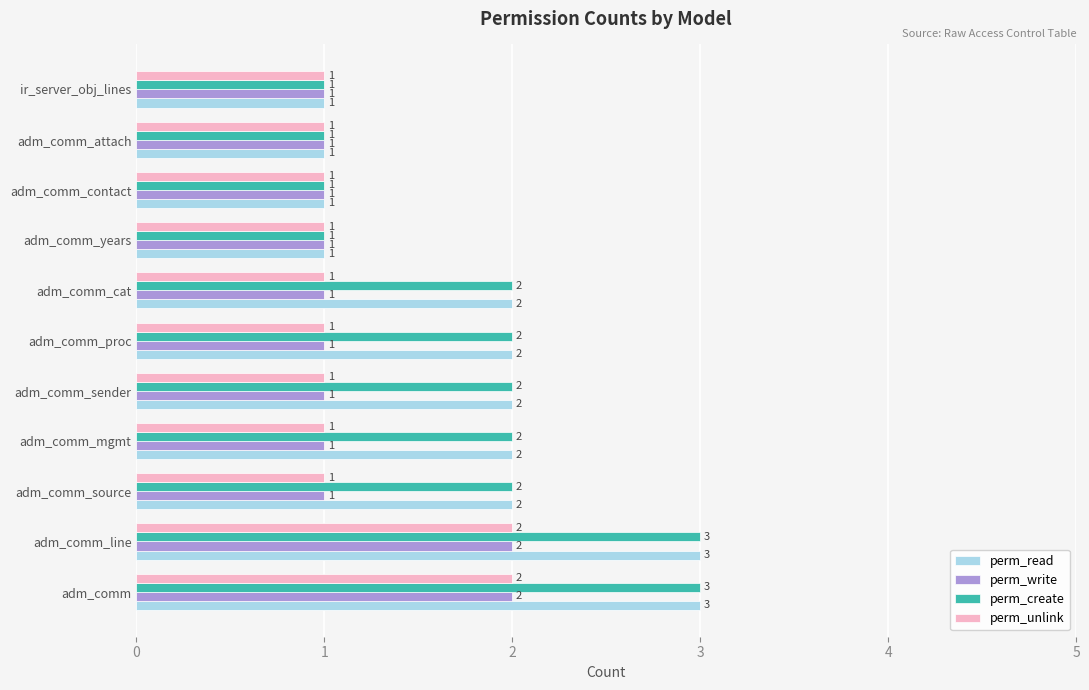

What is the greatest value displayed?

3